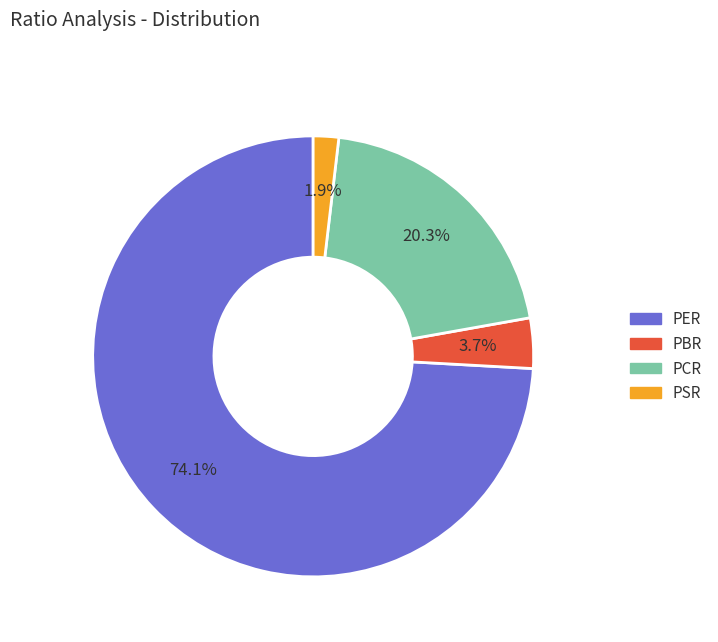

What percentage is NOT represented by PBR?

96.3%